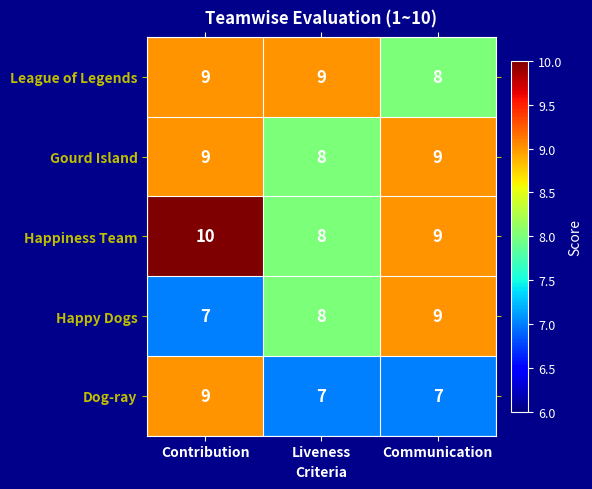

What is the greatest value displayed?

10